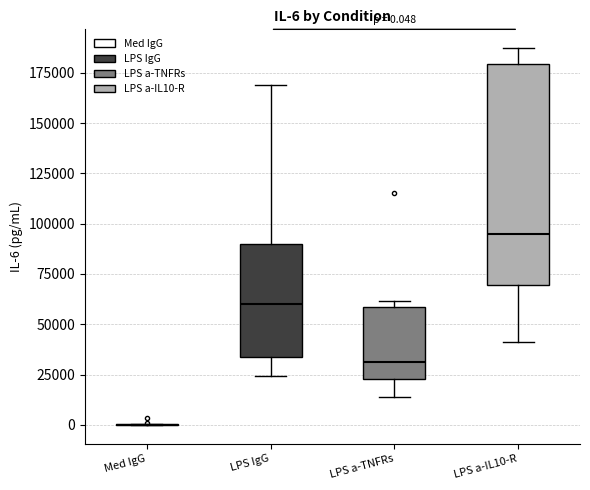

Comparing the boxes themselves (not the whiskers), which one is the tallest?

LPS a-IL10-R